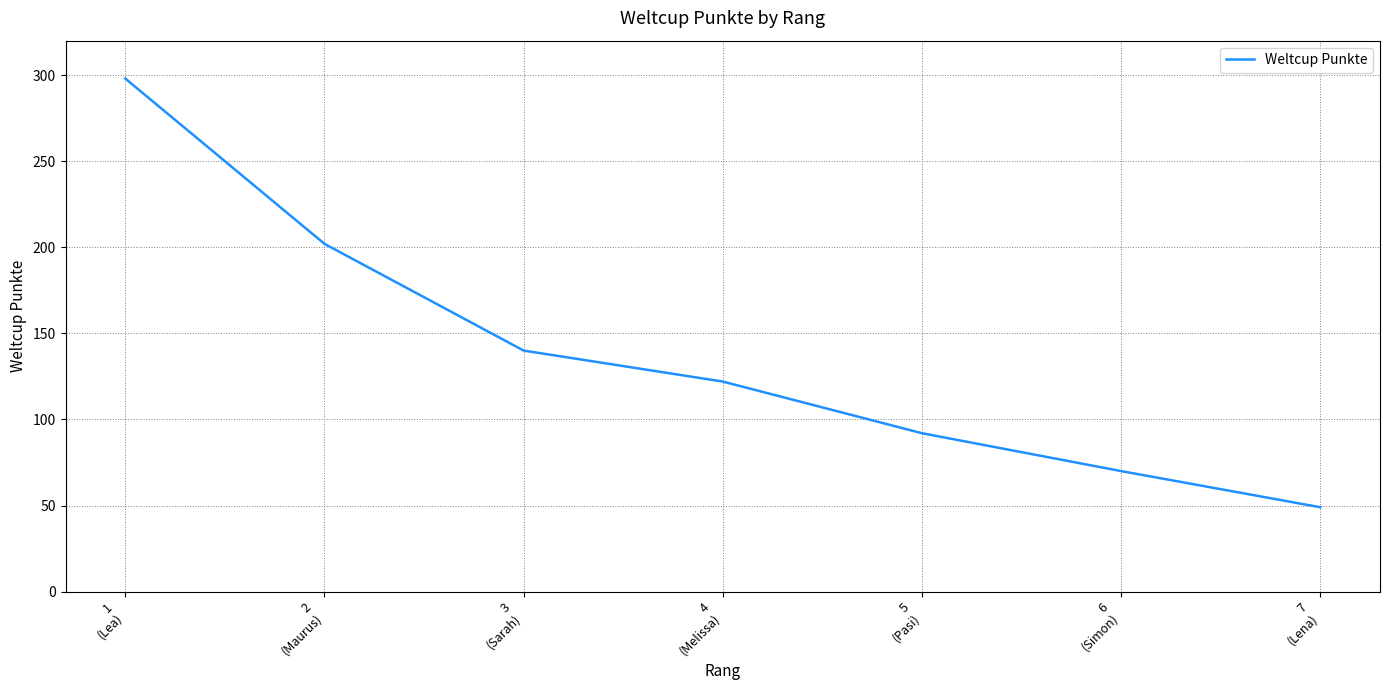

True or false: the data shows 298 at 1
(Lea).

True